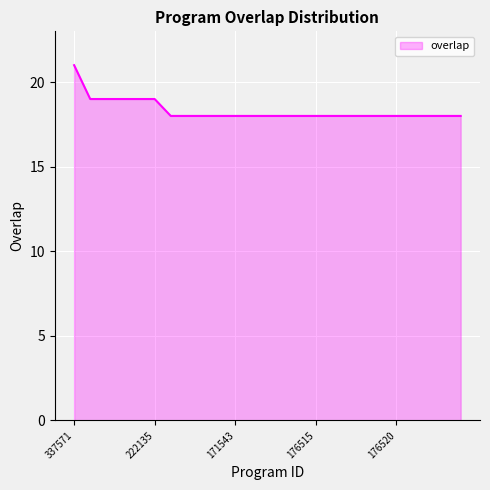

What is the difference between the maximum and minimum values?

3